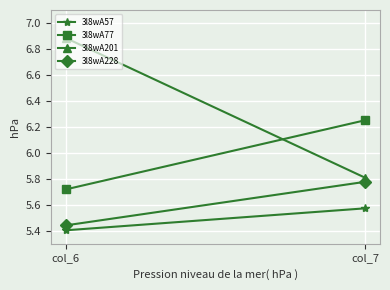

What is the total value across all series at col_7?

23.4